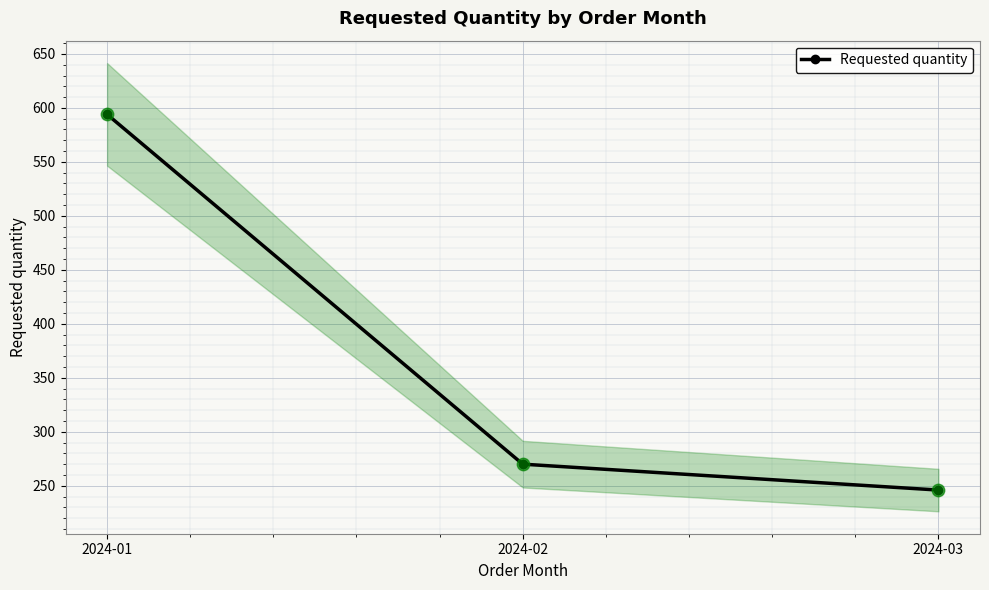

Between 2024-01 and 2024-03, which is larger?

2024-01